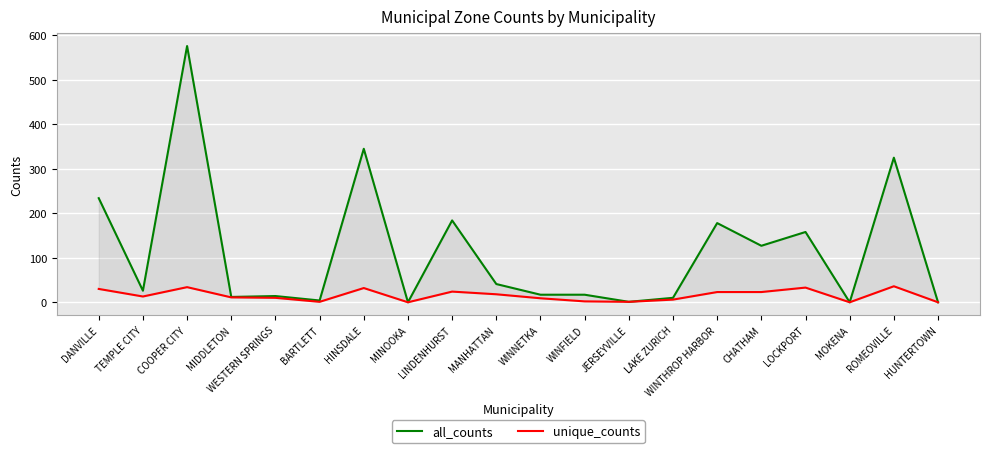

Where is unique_counts nearest to the value 18?

MANHATTAN